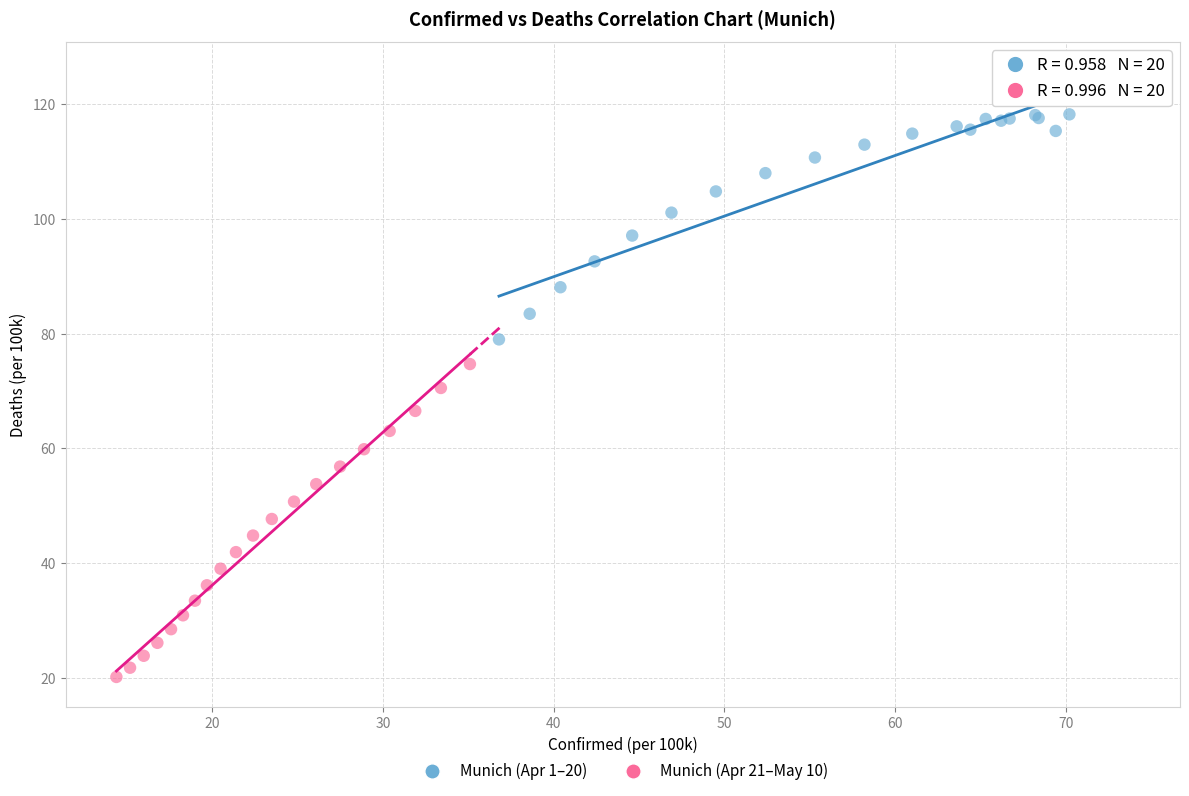

Which series contains the lowest Y value?

Munich (Apr 21–May 10)